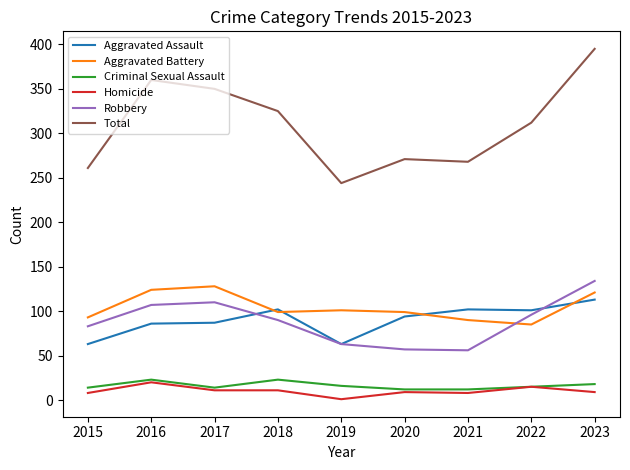

Is the value of Robbery at 2021 greater than the value of Aggravated Battery at 2019?

No